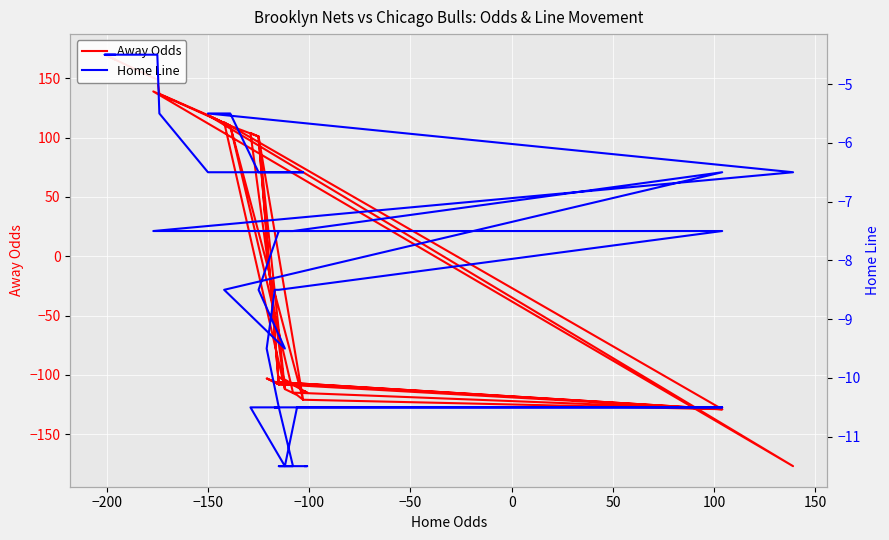

What is the average value of the Away Odds series?

-18.9